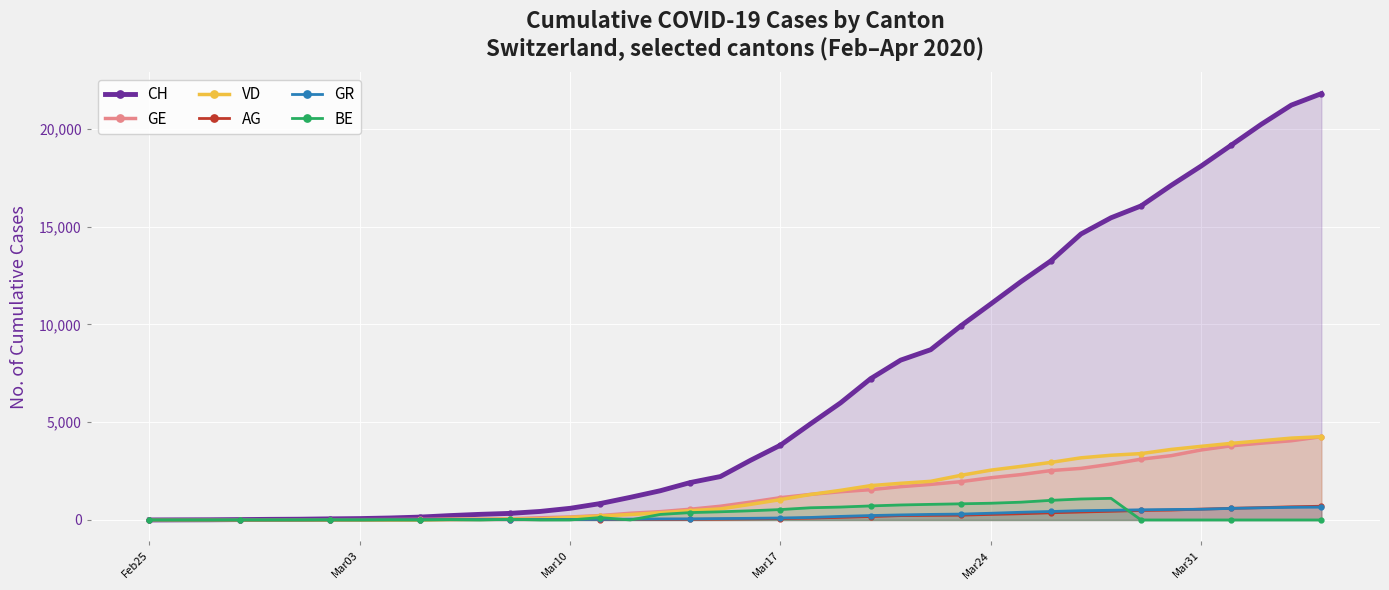

Which series has the widest spread of values?

CH